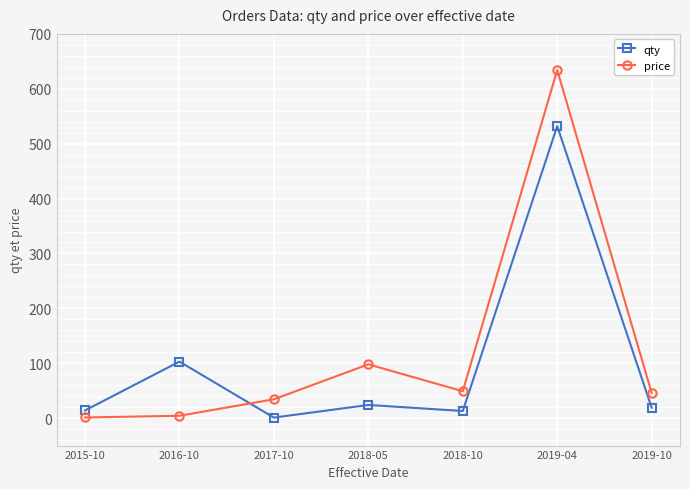

What are all the series names shown in the legend?

qty, price